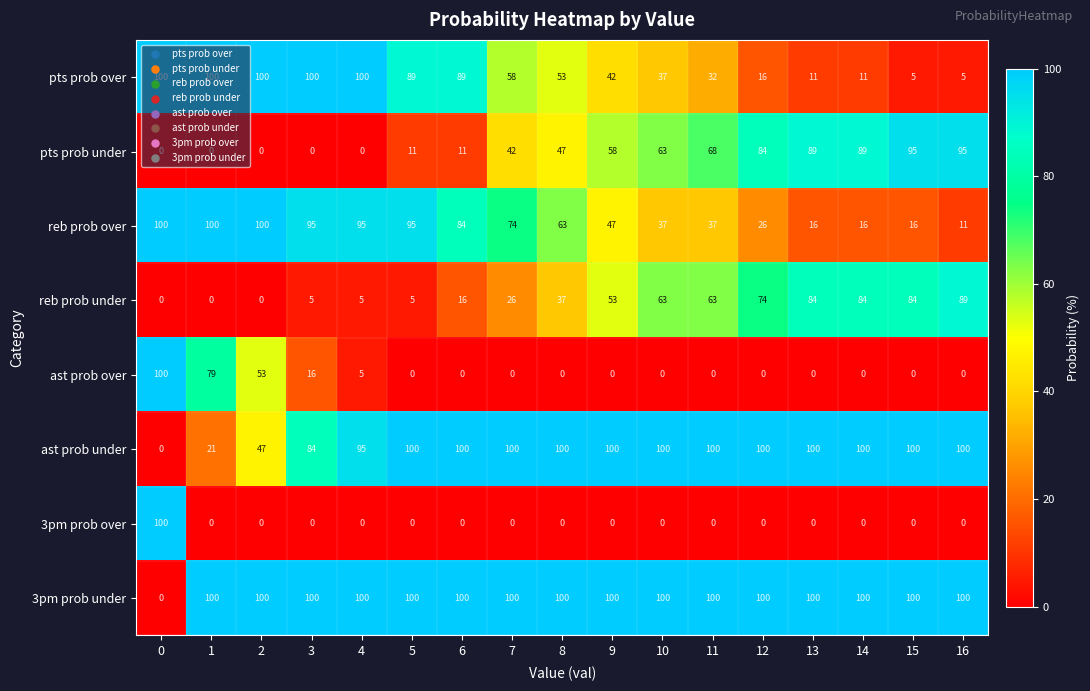

The value of reb prob under at 11 is 63. True or false?

True